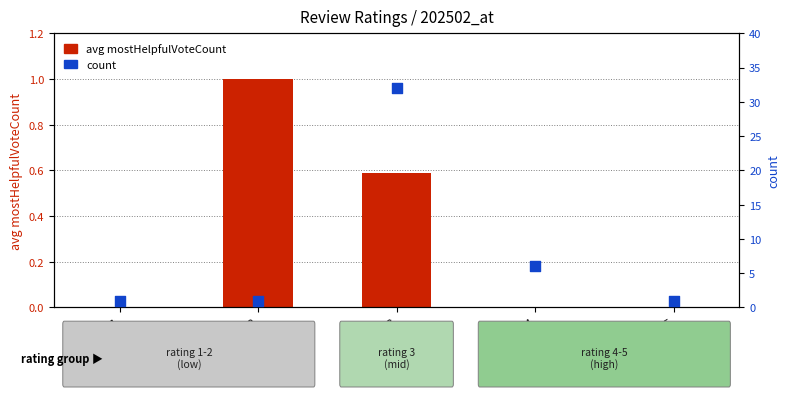

Which series contains the lowest Y value?

avg mostHelpfulVoteCount